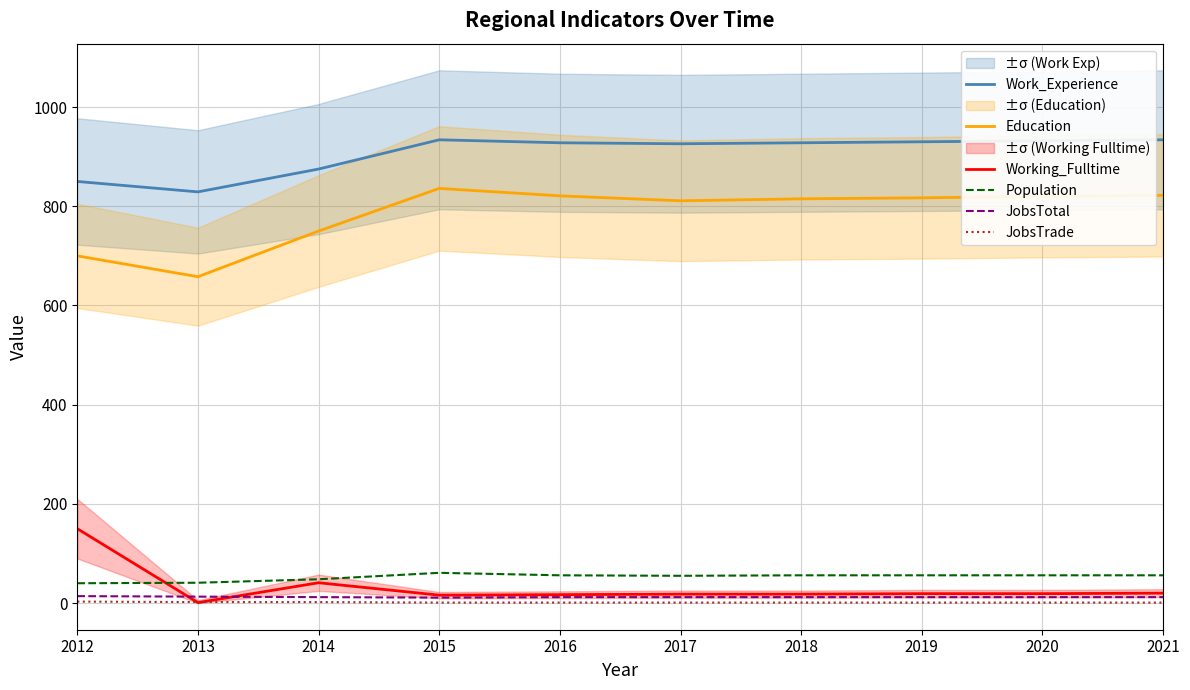

In Population, how many points are lower than both neighbors (excluding endpoints)?

1